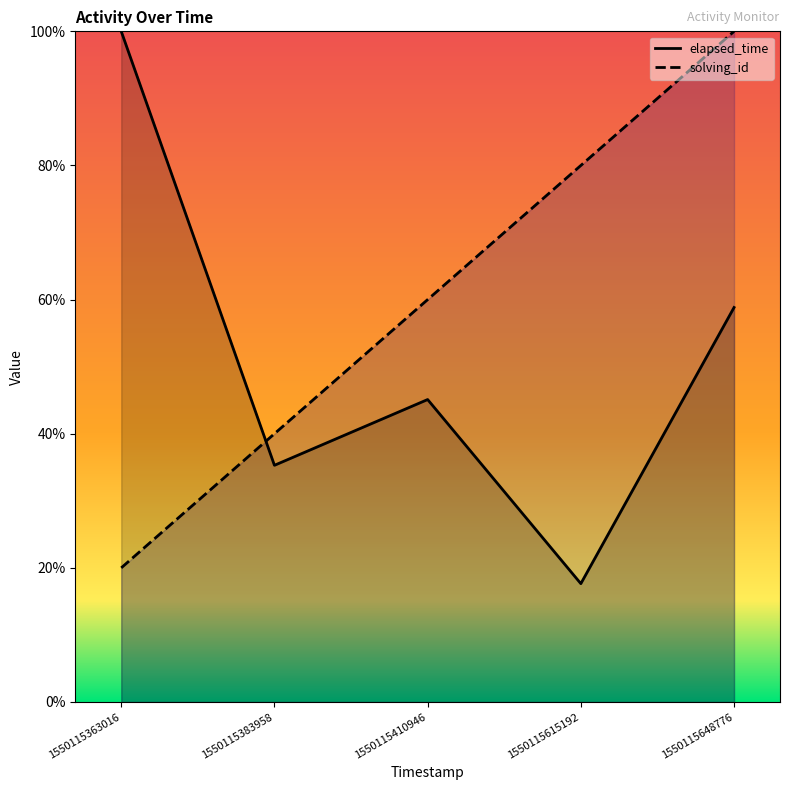

What are all the series names shown in the legend?

solving_id, elapsed_time